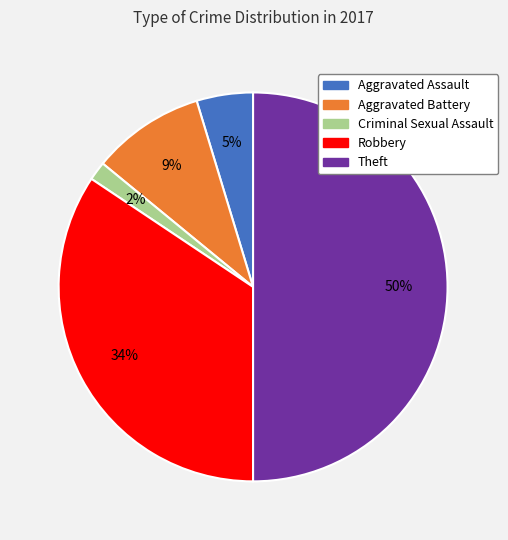

To the nearest percent, what is the difference between the largest and smallest slice percentages?

48%